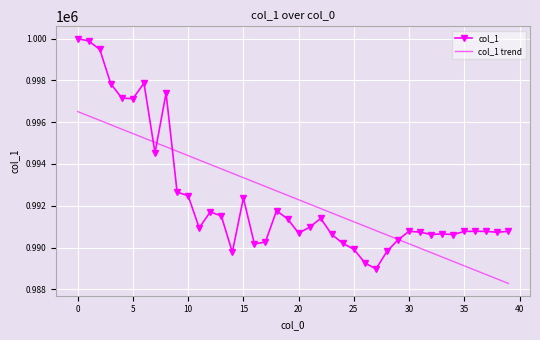

Which series has the widest spread of values?

col_1